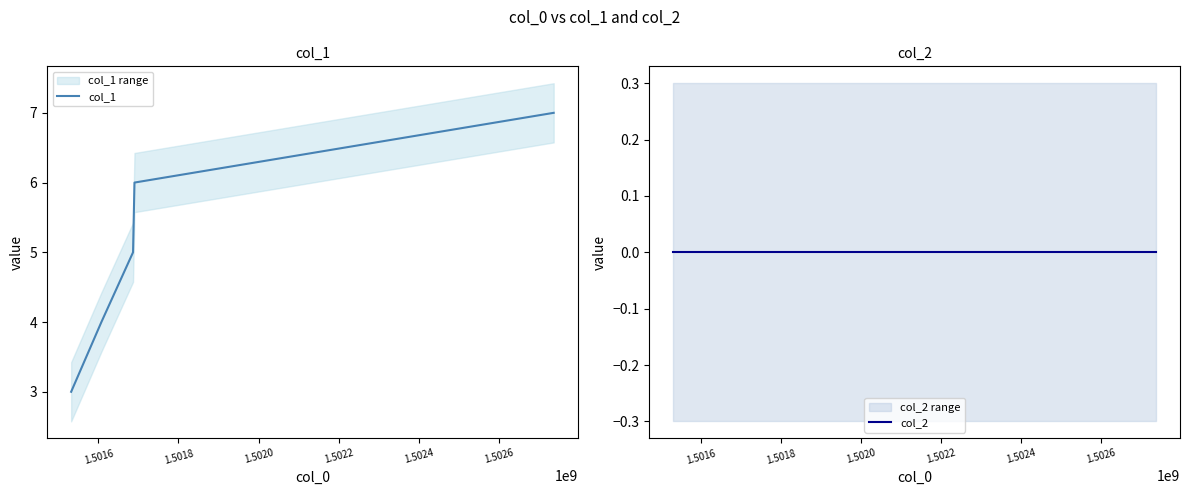

What is the difference between the second highest and second lowest values in the col_1 series?

2